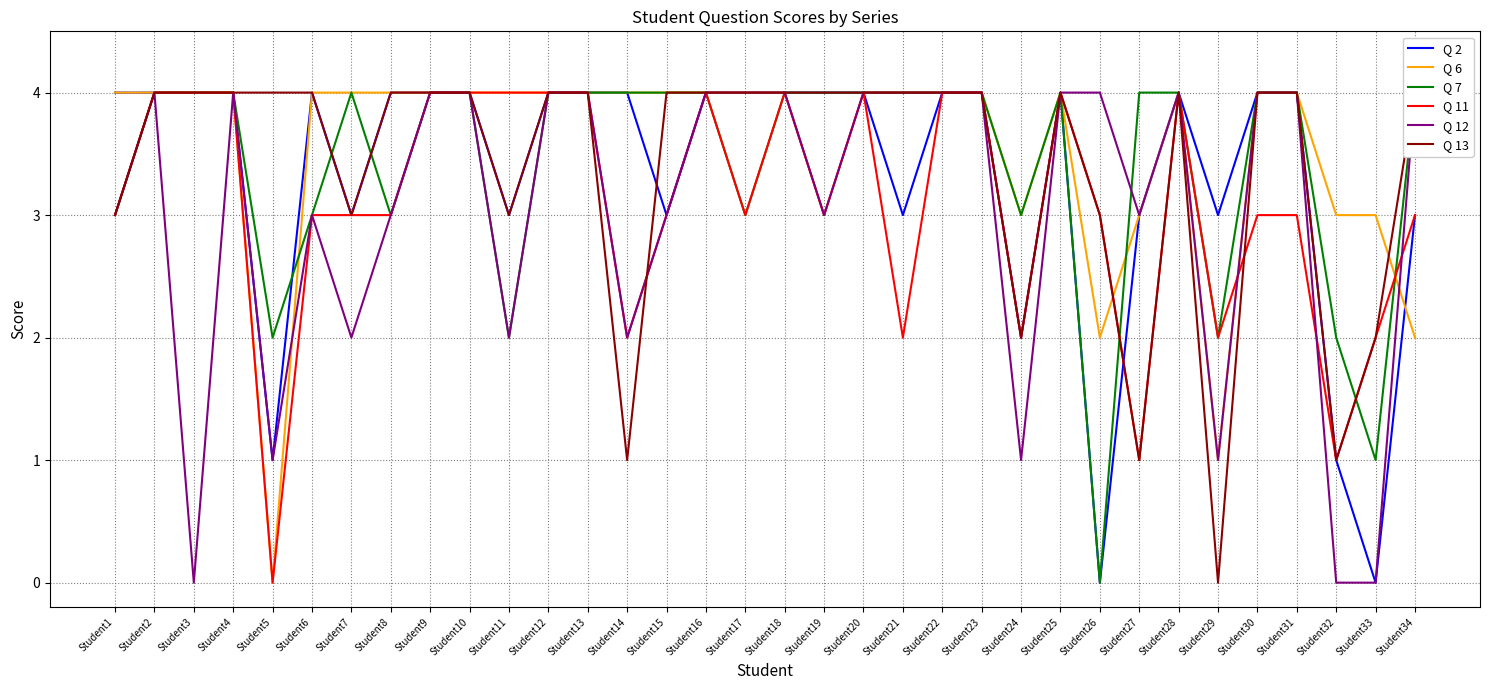

True or false: Q 11 has a value of 1 at Student6.

False